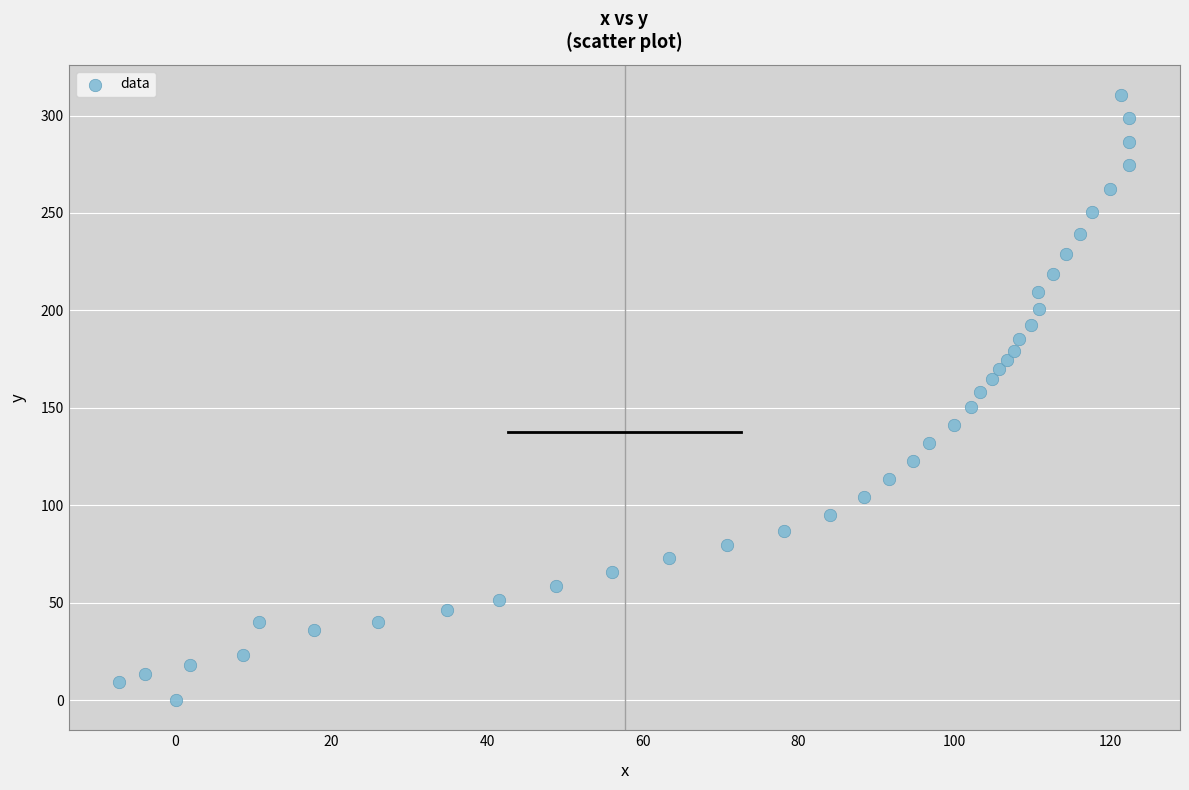

What is the range of X values (max minus min)?

129.7